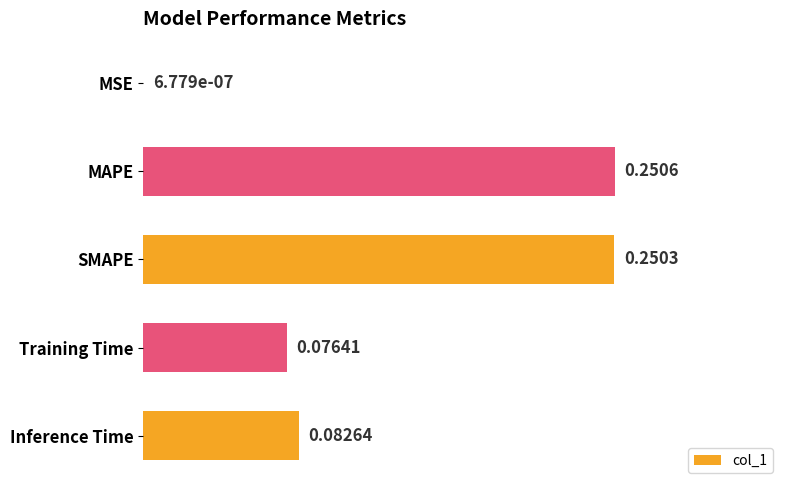

What is the sum of all values?

0.7